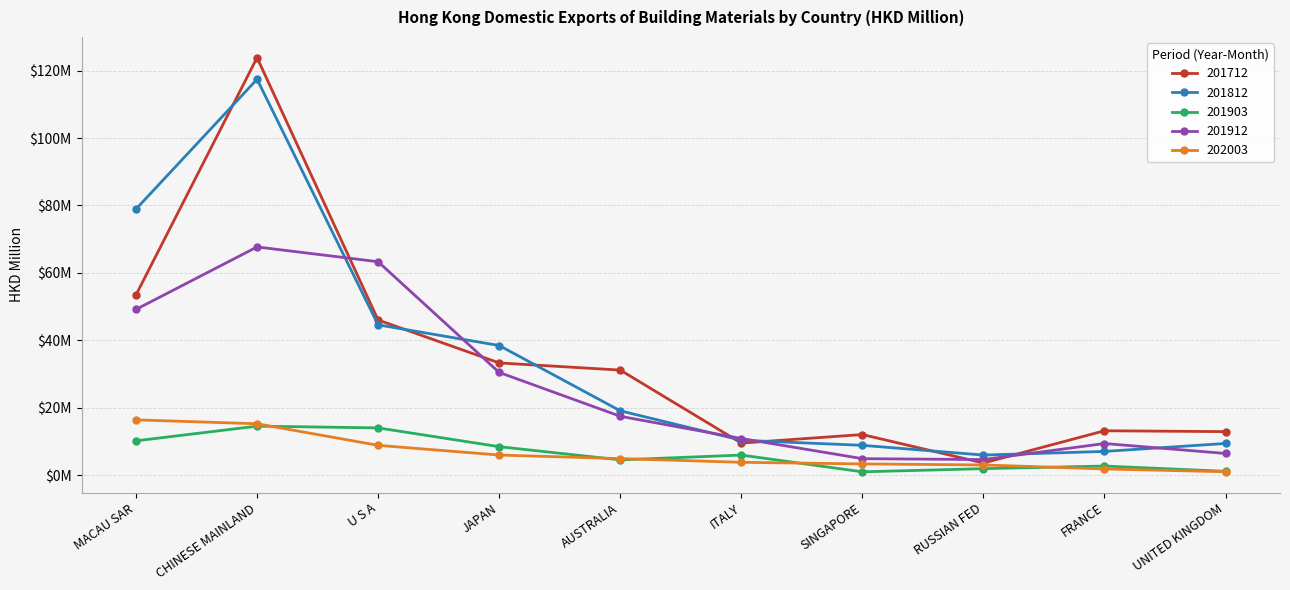

Between CHINESE MAINLAND and JAPAN, which series saw the biggest shift?

201712